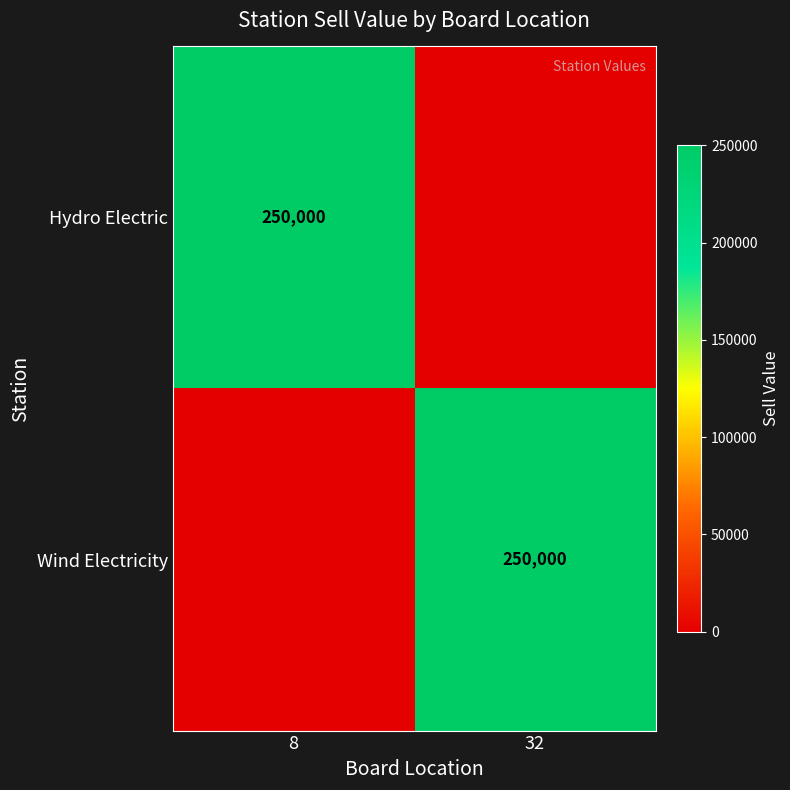

The value of Hydro Electric at 8 is 250000. True or false?

True